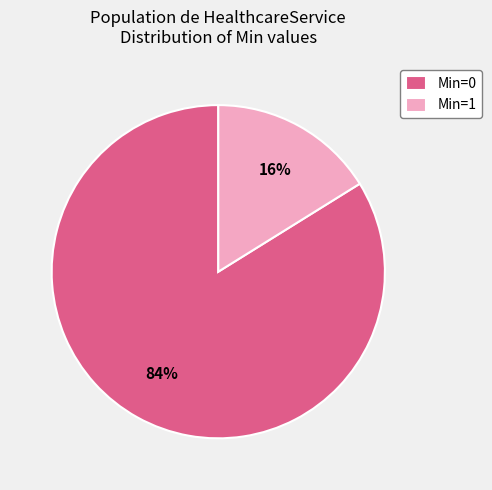

To the nearest percent, what is the difference between the largest and smallest slice percentages?

68%